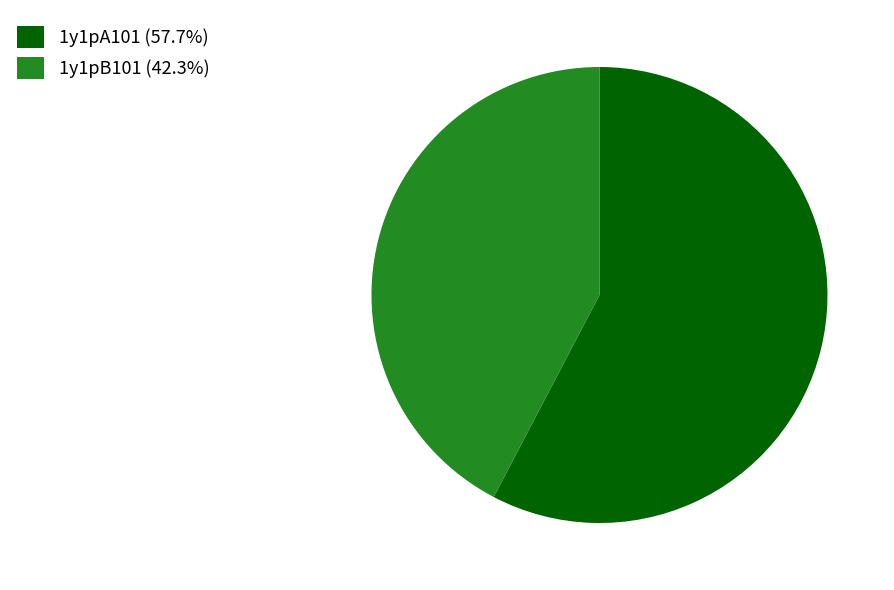

Between 1y1pA101 and 1y1pB101, which is larger?

1y1pA101